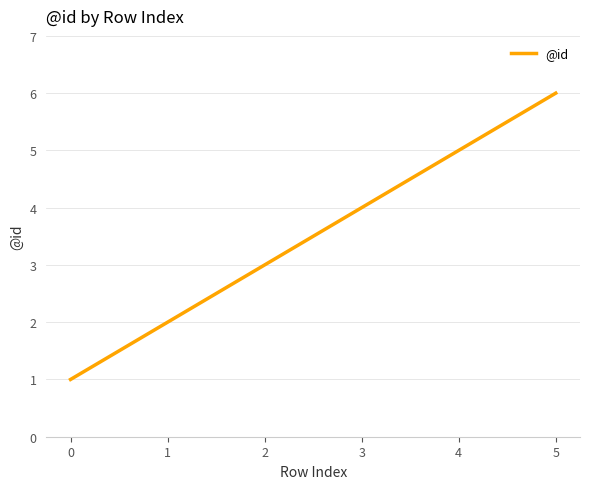

What is the change in value from 2 to 5?

+3